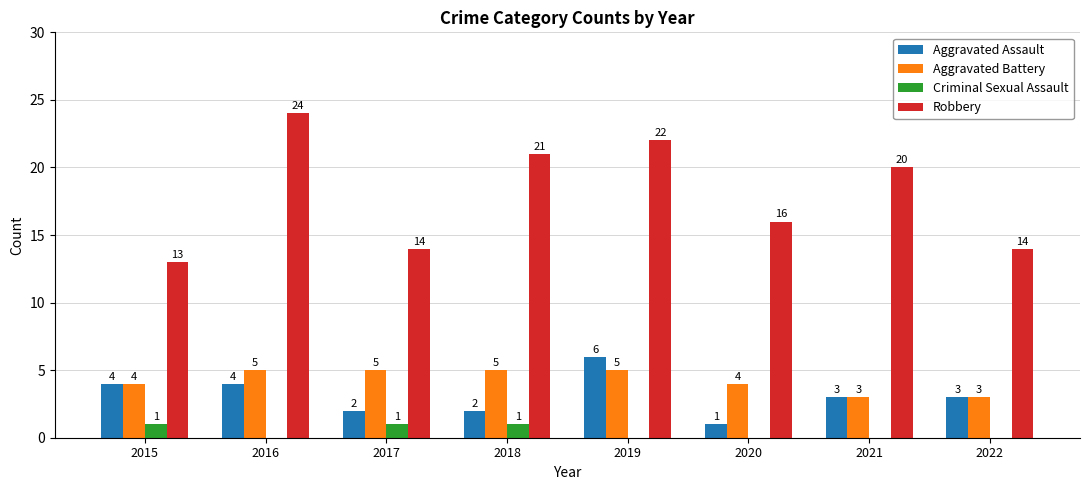

Does the chart contain stacked bars?

No